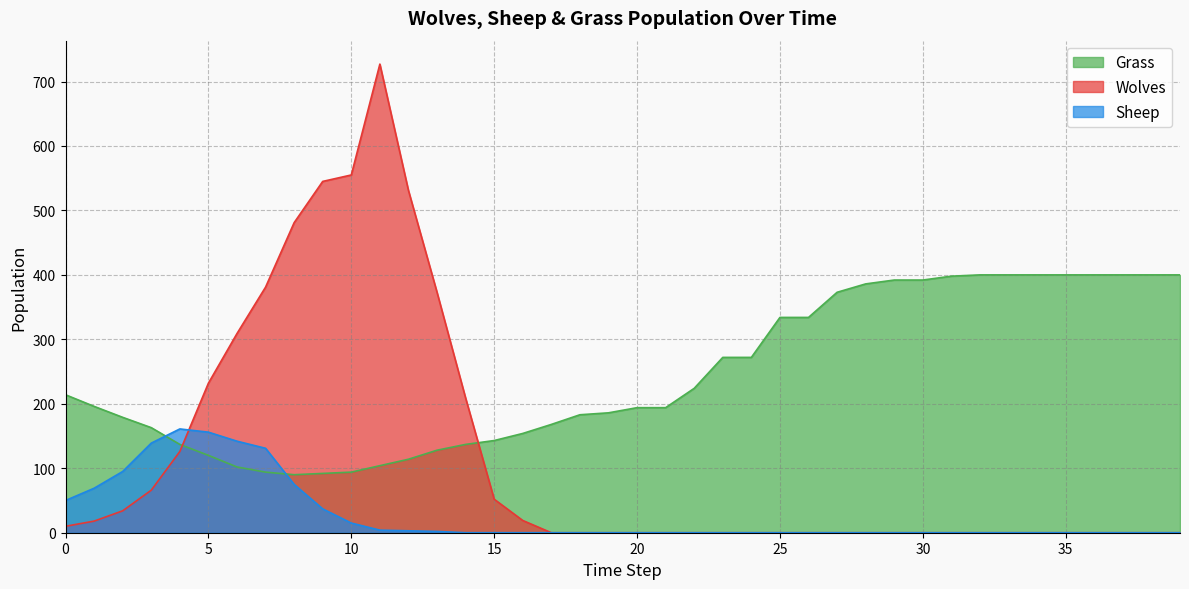

Where is the first local maximum for Sheep?

4